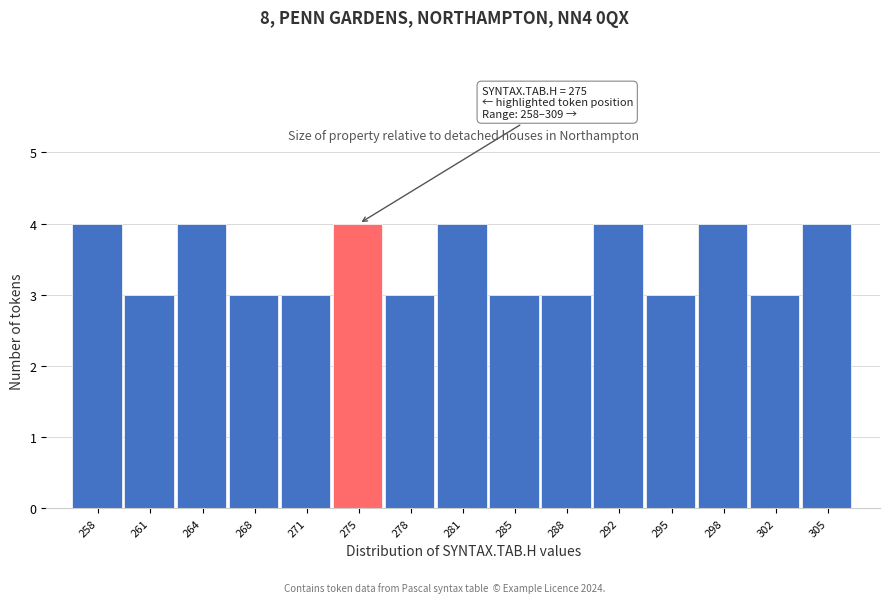

Reading right to left, what are all the values shown in this chart?

4	3	4	3	4	3	3	4	3	4	3	3	4	3	4